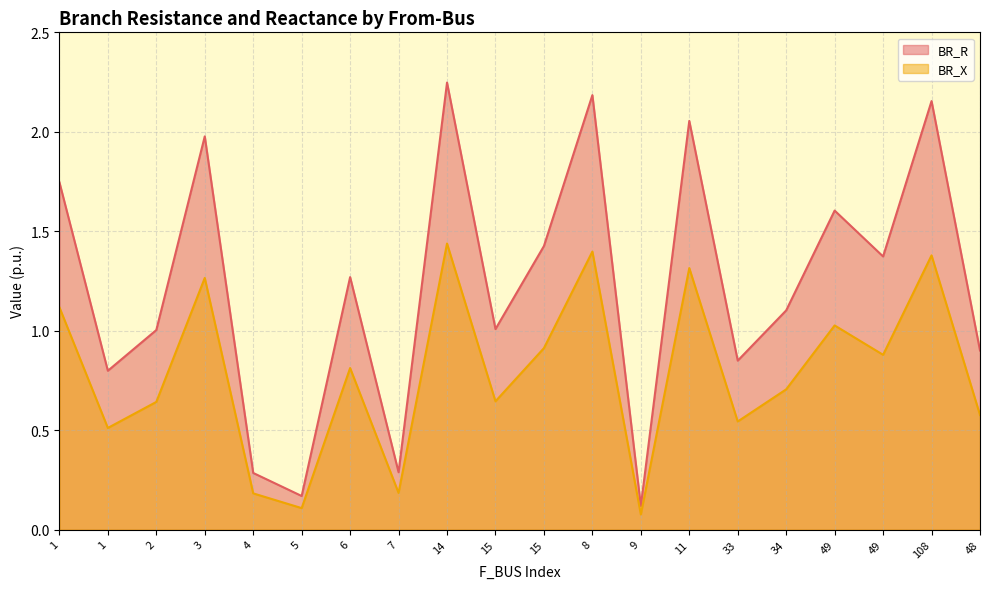

At which label does BR_R first exceed 1?

1